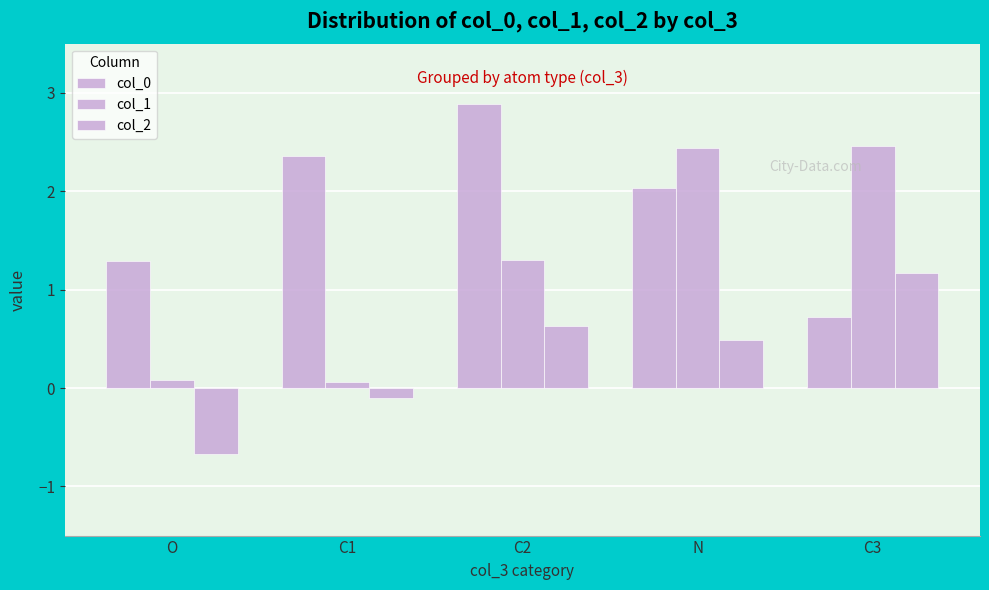

Where is col_2 nearest to the value 0?

C1